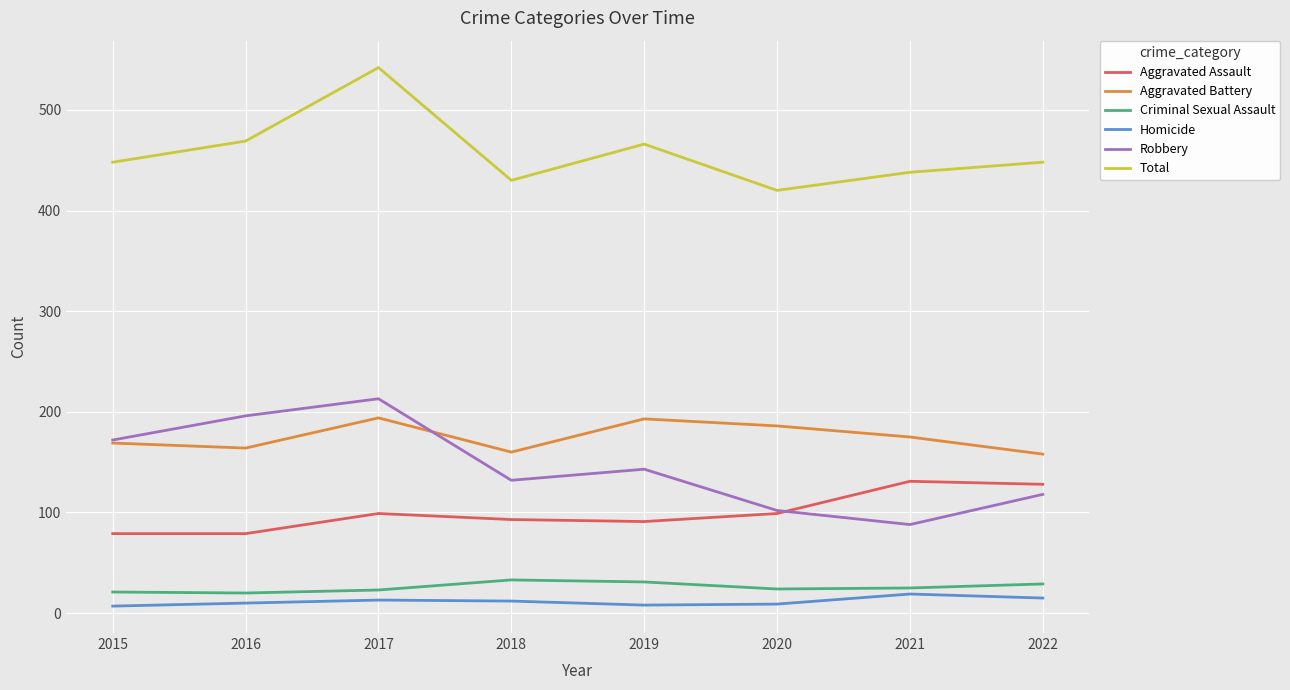

What is the total value across all series at 2019?

932